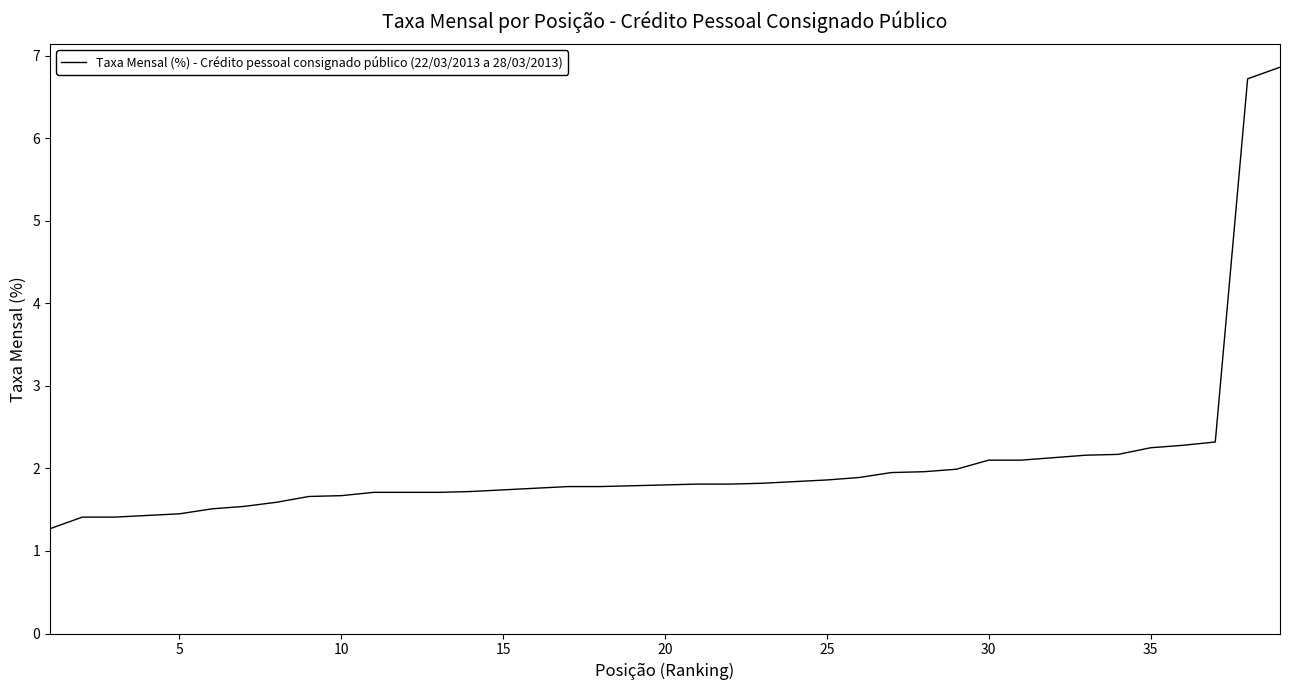

What is the difference between the maximum and minimum values?

5.6